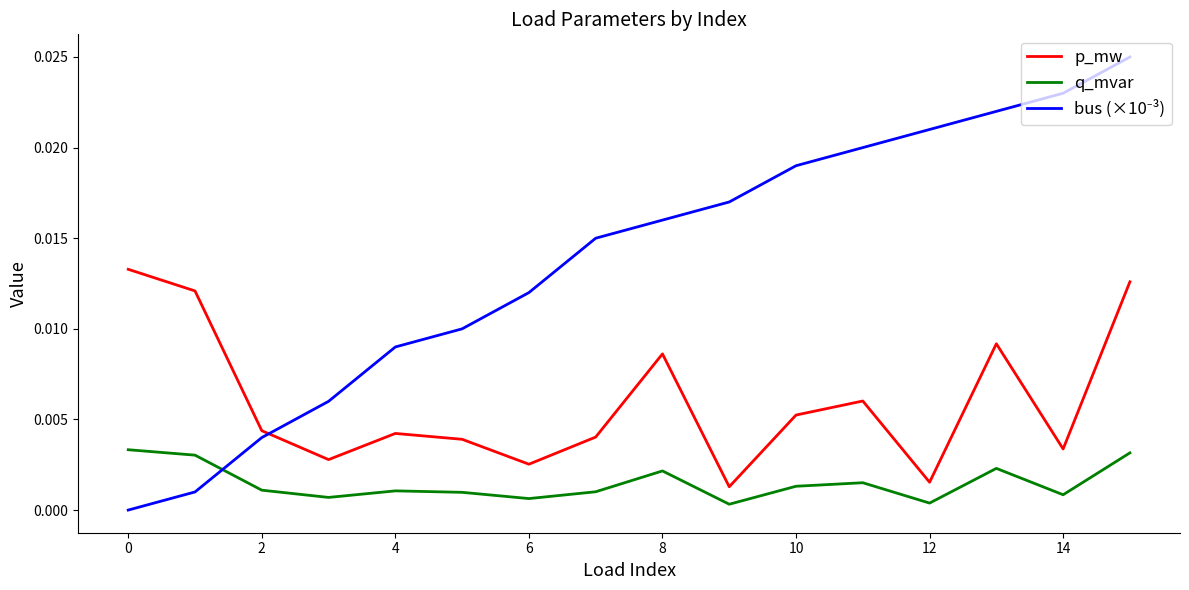

True or false: q_mvar and p_mw intersect in this chart.

False